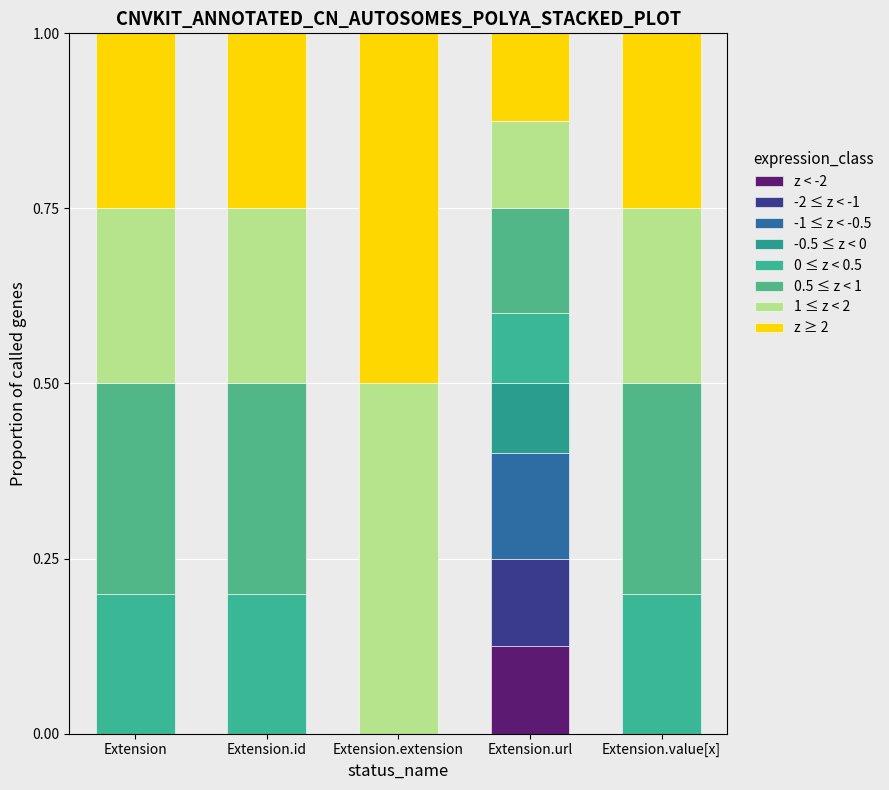

What is the label of the 5th bar from the left?

Extension.value[x]